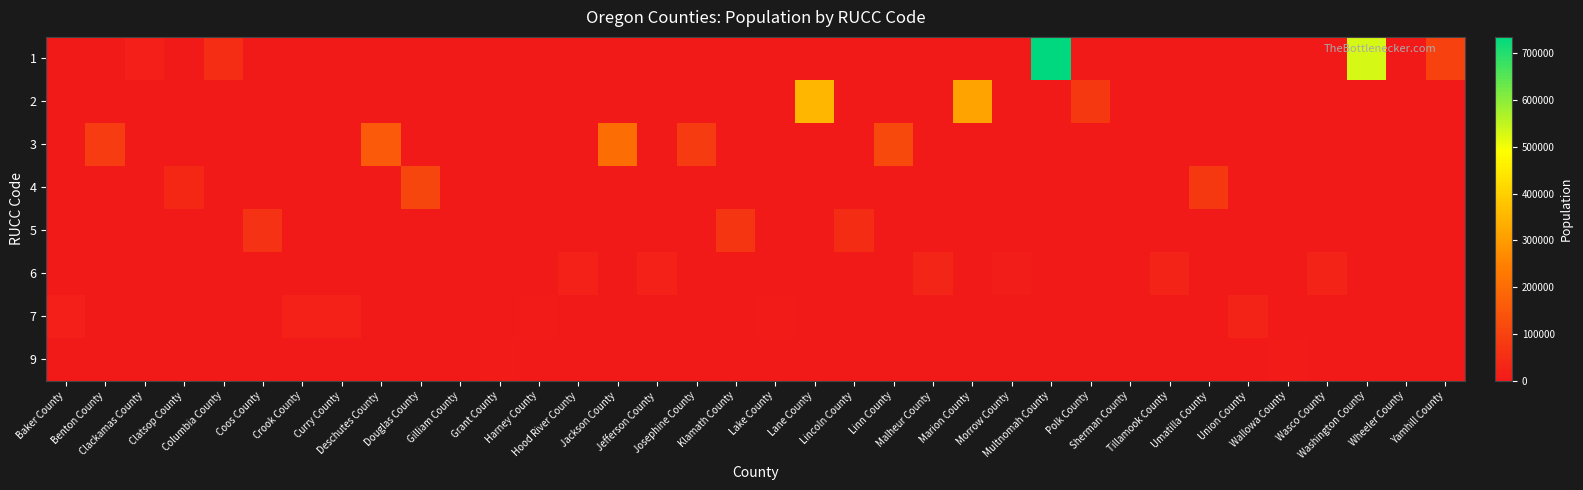

Which has a higher value, Morrow County or Tillamook County?

Morrow County